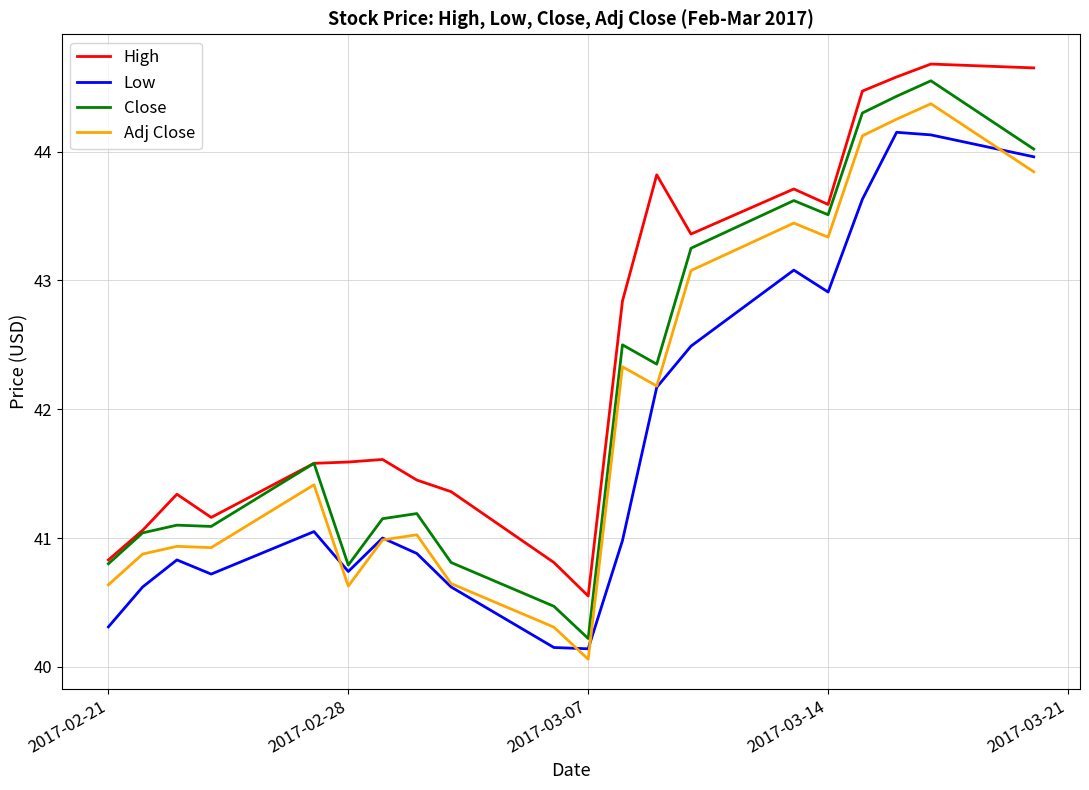

True or false: Low and High intersect in this chart.

False